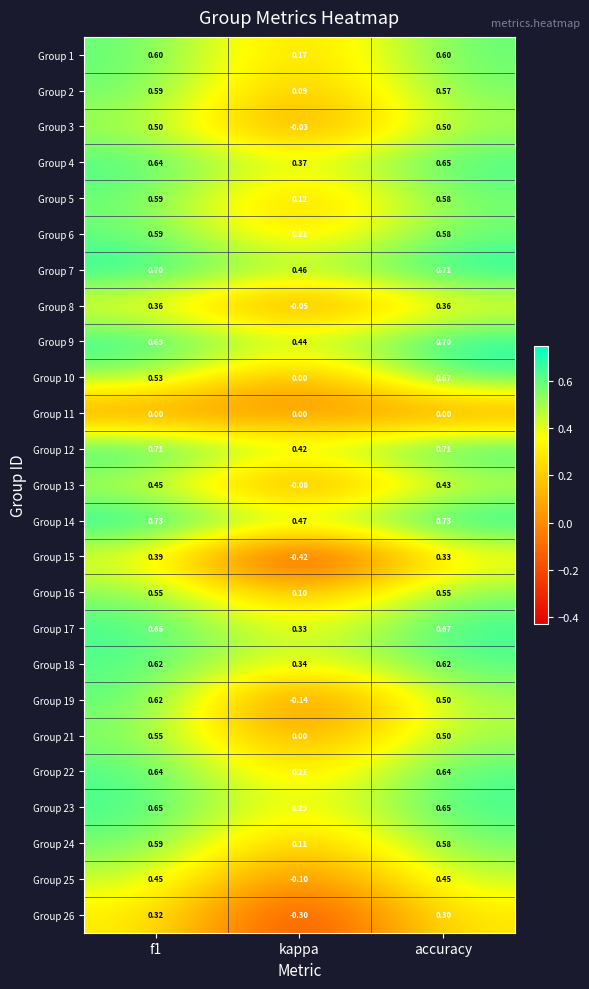

Is the value of Group 3 at accuracy greater than the value of Group 15 at accuracy?

Yes